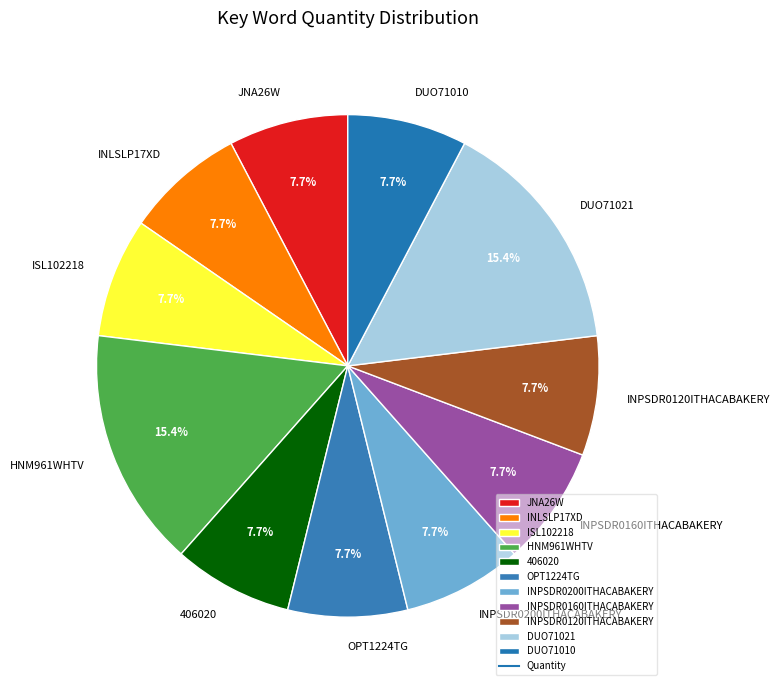

How many segments does this pie chart have?

11